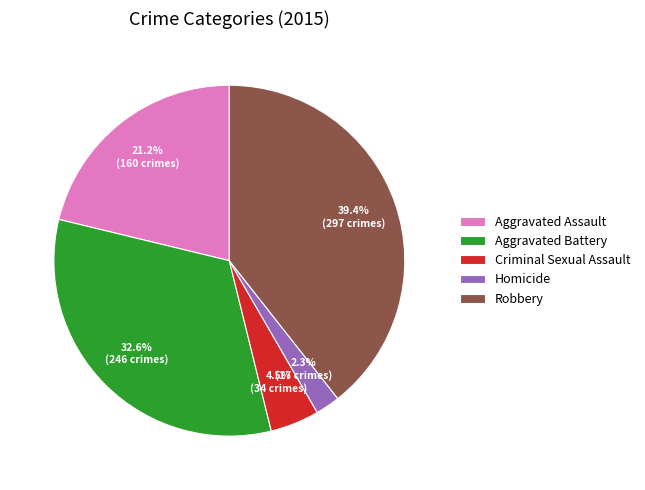

Count the number of slices in the pie.

5